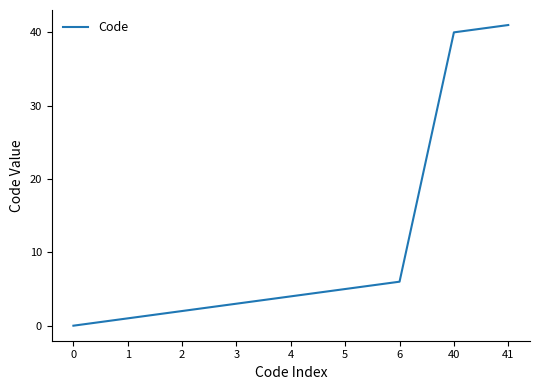

Read the value at 5, to the nearest 5.

5